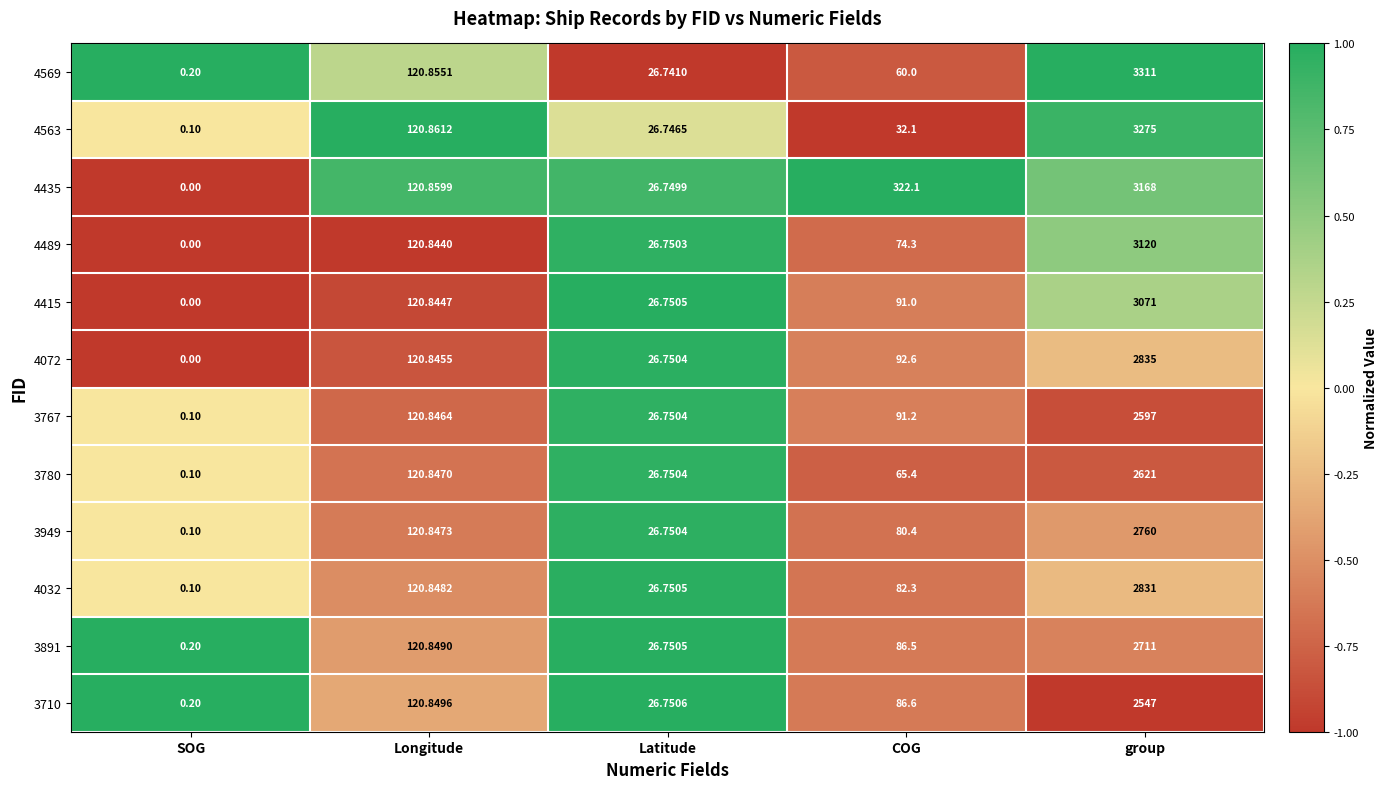

What is the total value across all series at Longitude?

1450.2